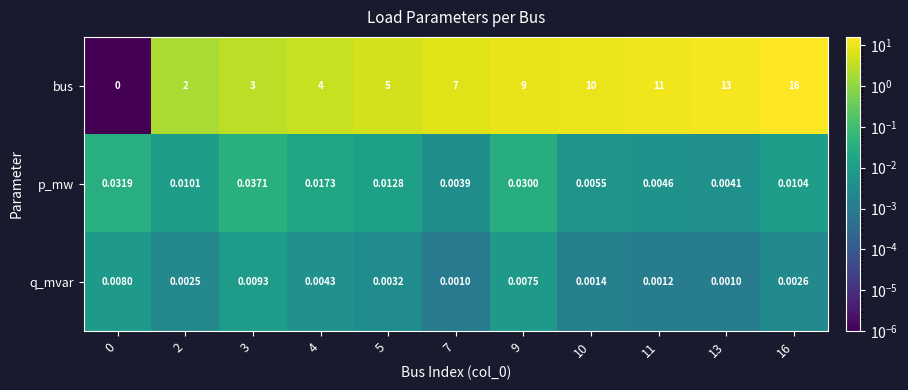

Is the value of p_mw at 11 greater than the value of q_mvar at 0?

No